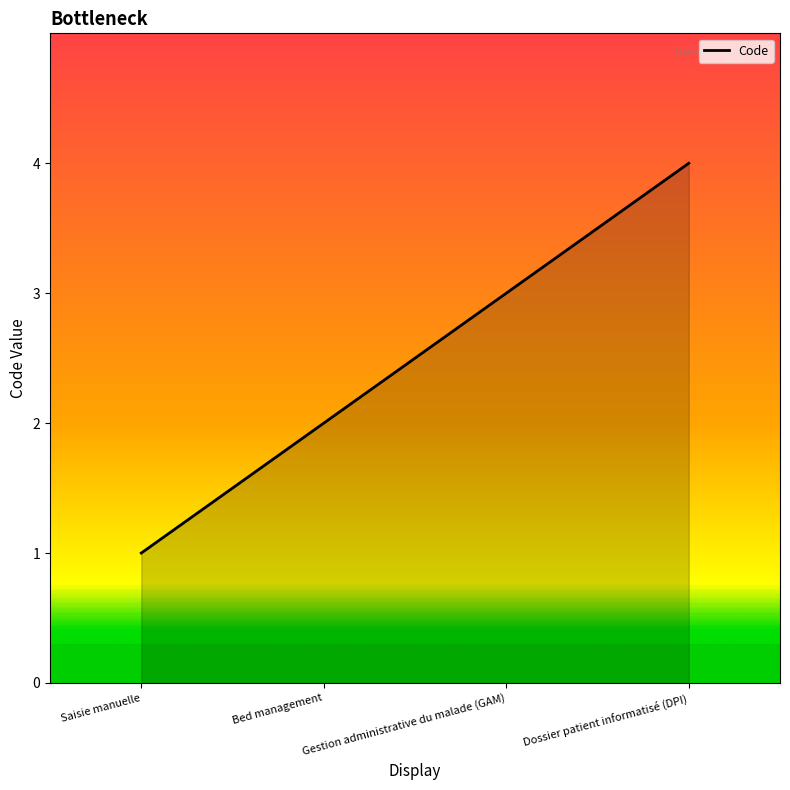

Read the value at Saisie manuelle.

1